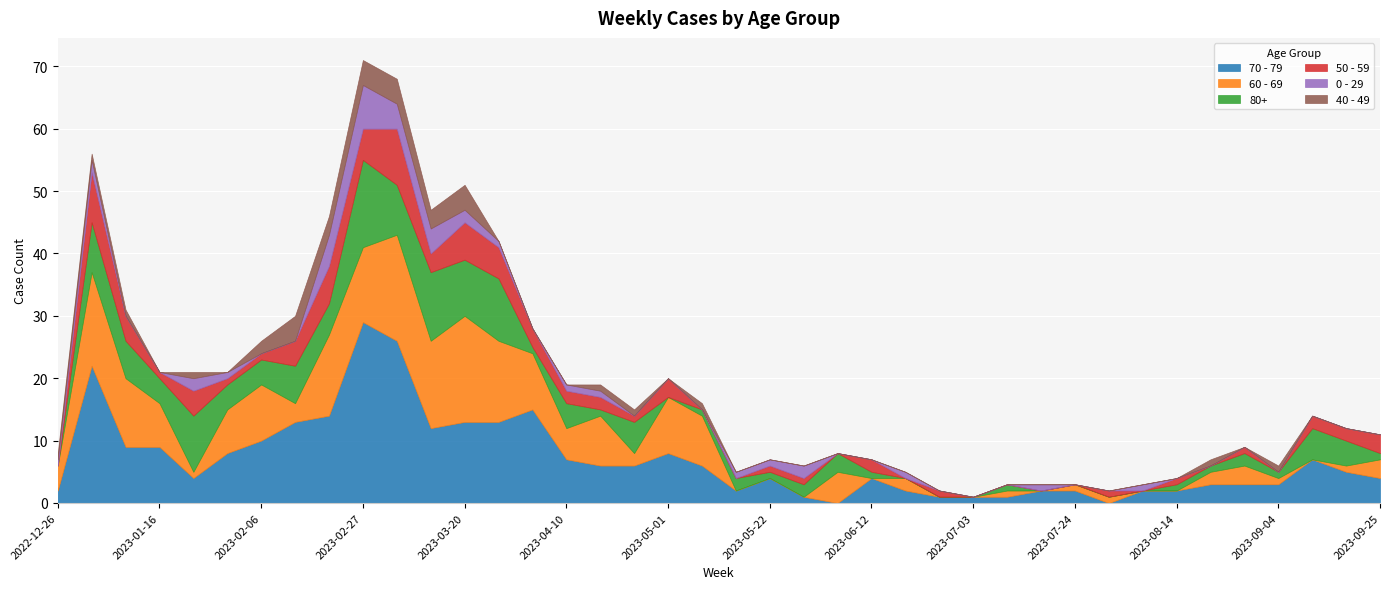

Which category has the lowest value across all series?

2023-06-05